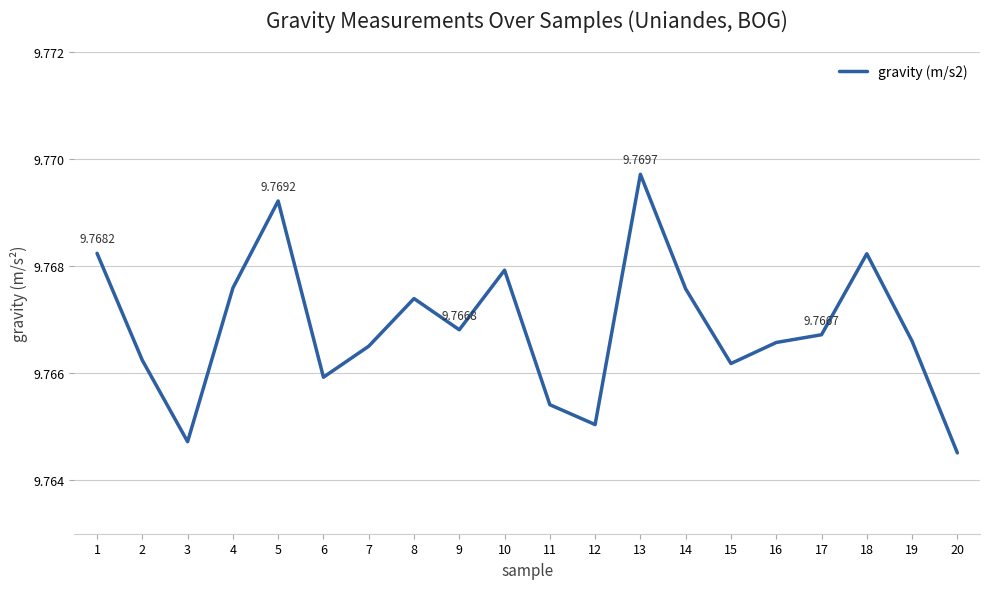

Where is the data nearest to the value 9?

20